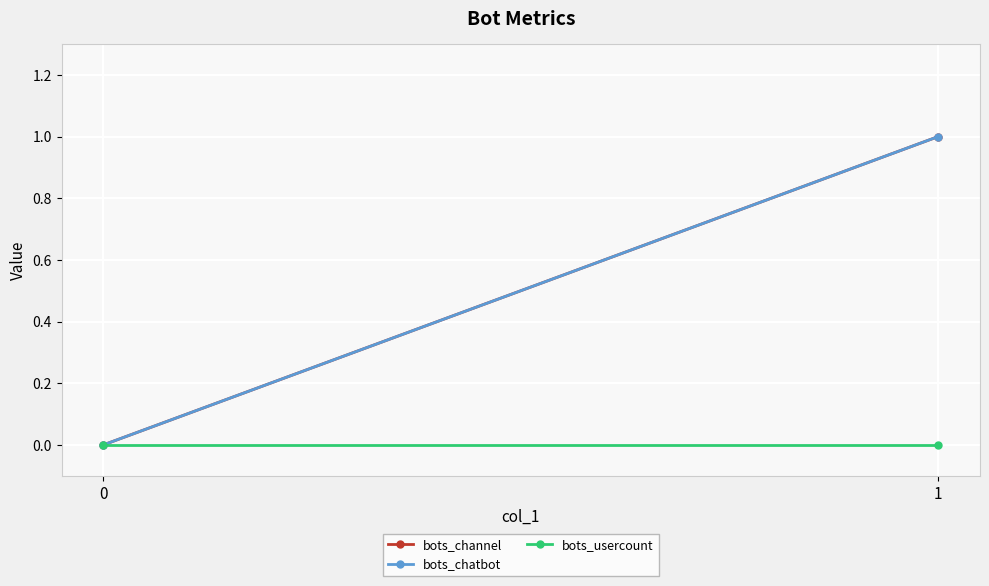

Is it true that bots_channel equals 1 at 1?

False